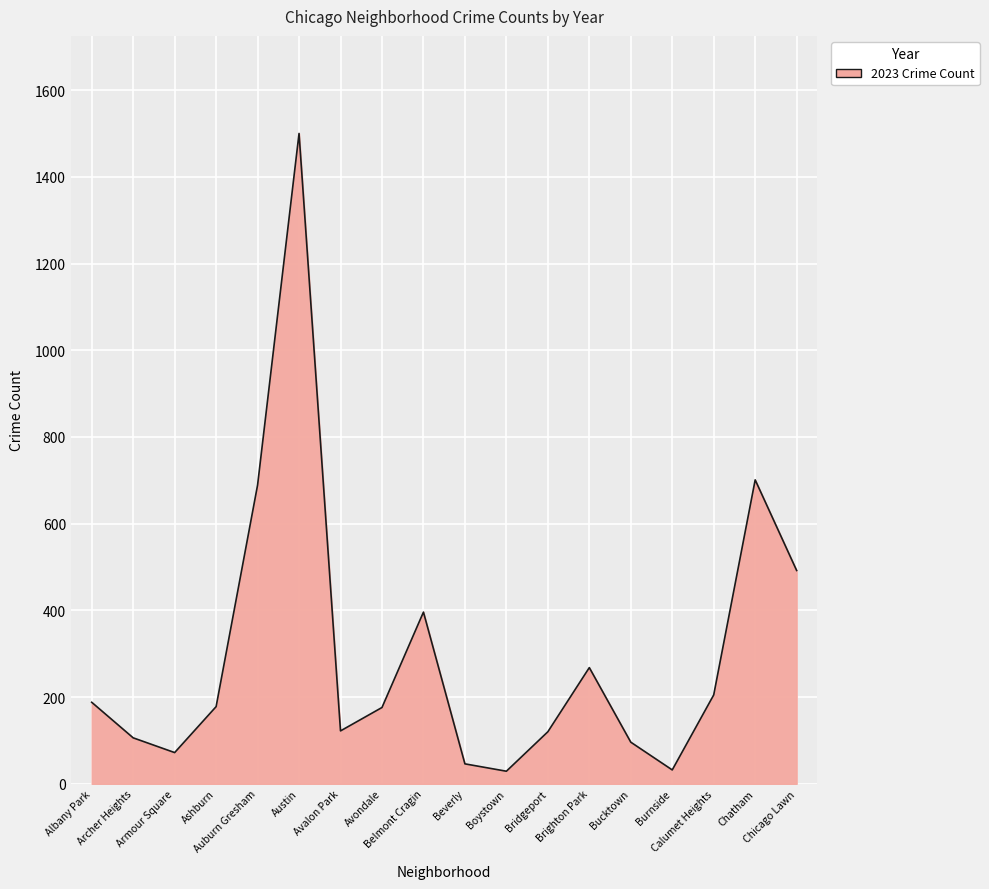

What is the greatest value displayed?

1500